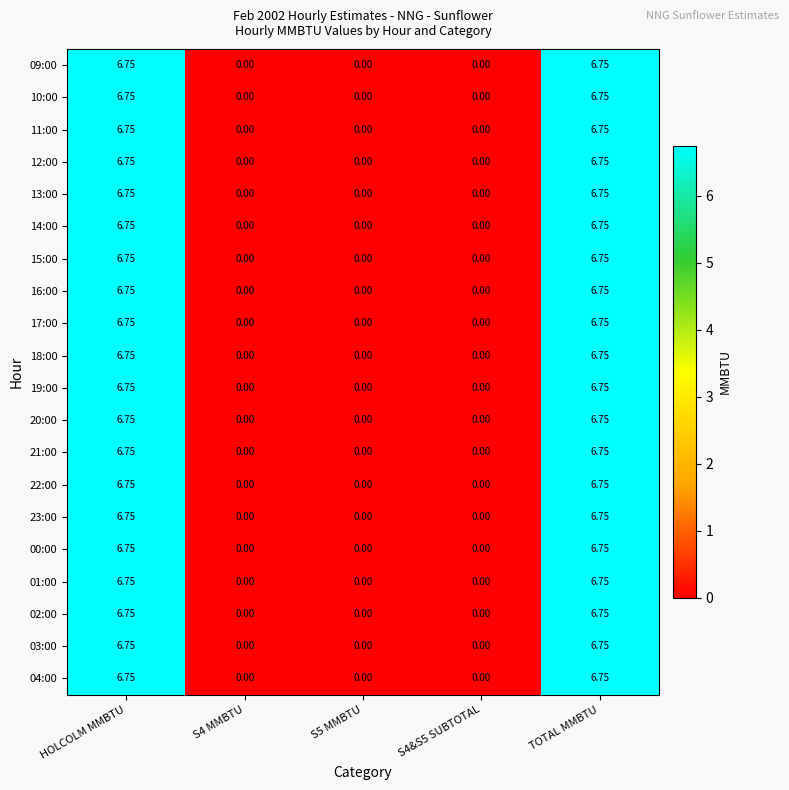

How many series are shown in this chart?

20